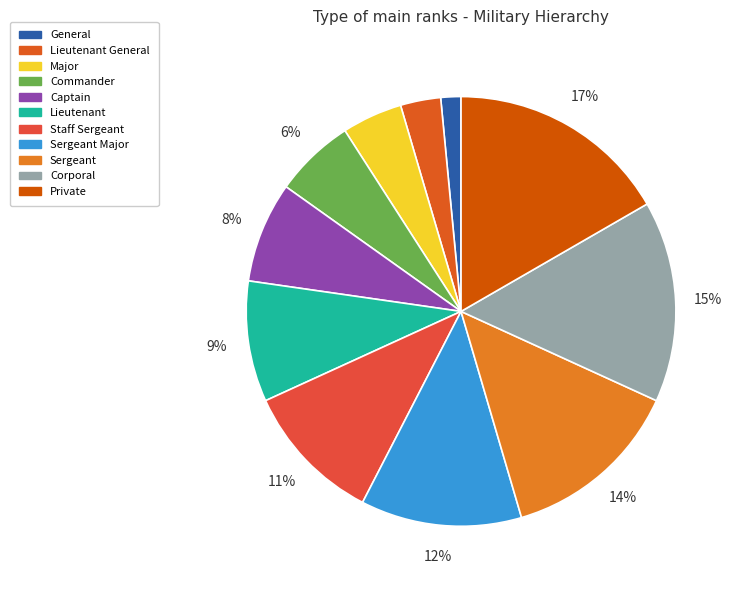

Do Sergeant and Corporal together represent more than half of the pie?

No